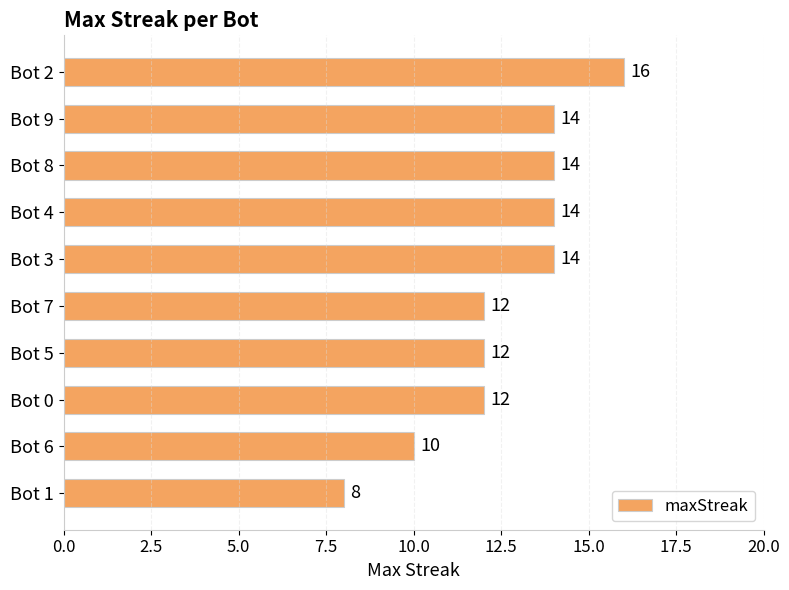

The value at Bot 7 is 6. True or false?

False